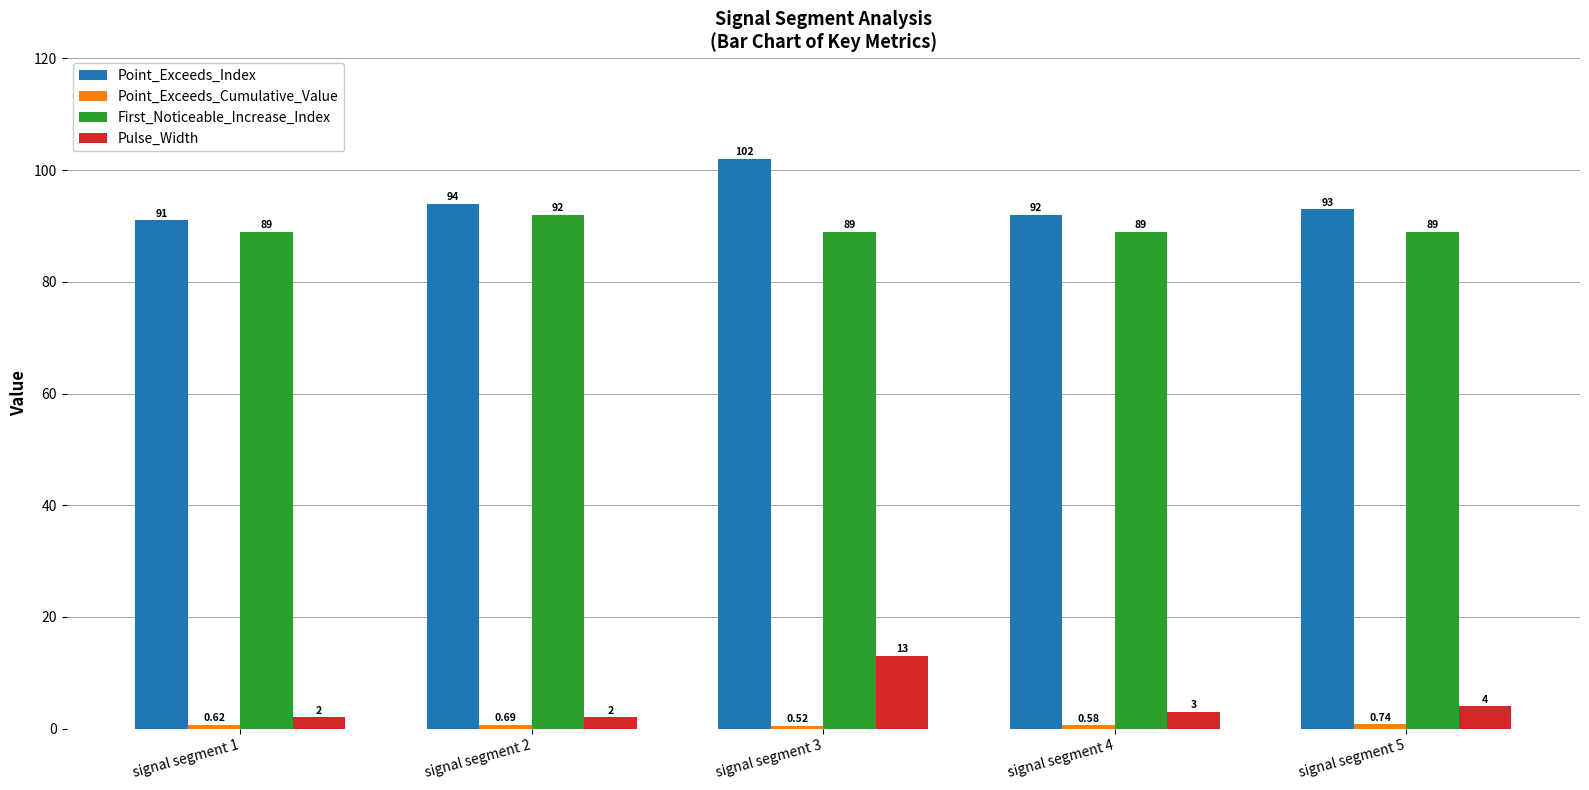

At which label is Pulse_Width closest to 7?

signal segment 5